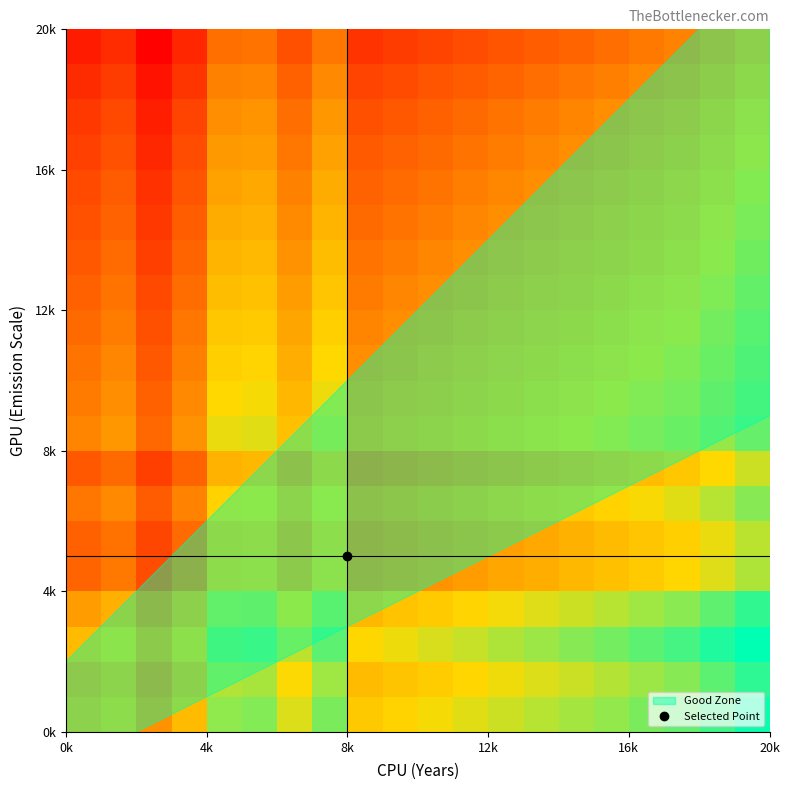

How many data points does each series have?

20